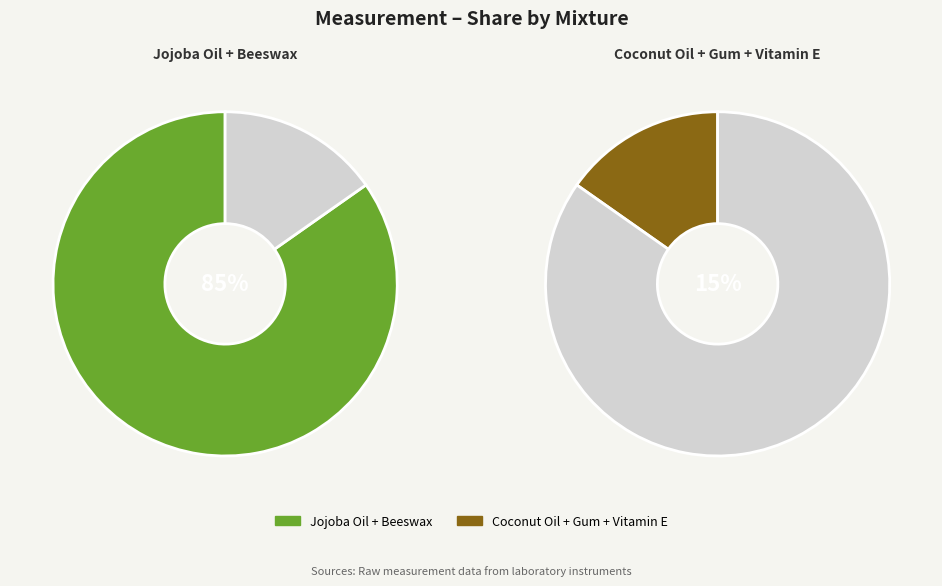

To the nearest percent, what percentage of the pie is Coconut Oil + Gum + Vitamin E?

15%